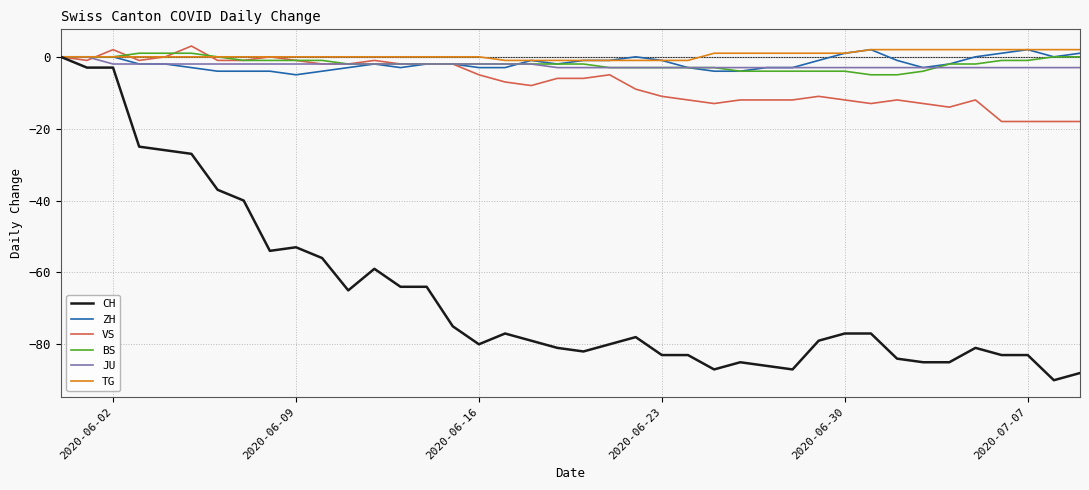

What is the minimum value for JU?

-3